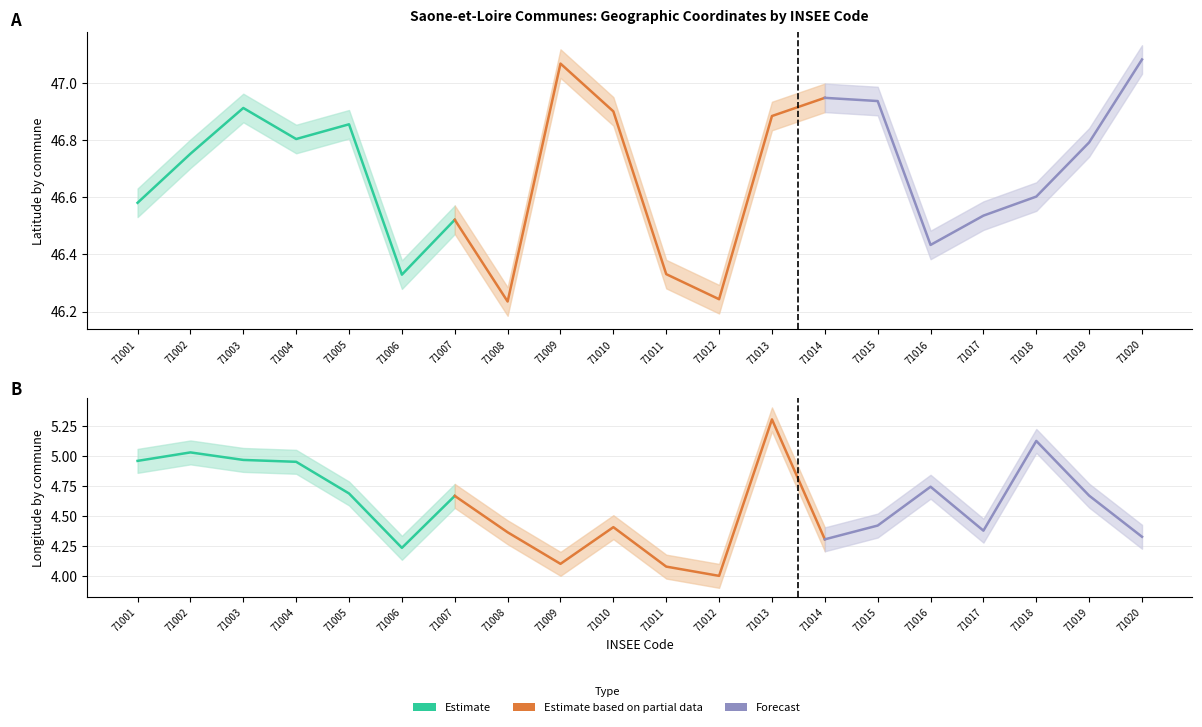

Between 71006 and 71012, which is larger?

71006